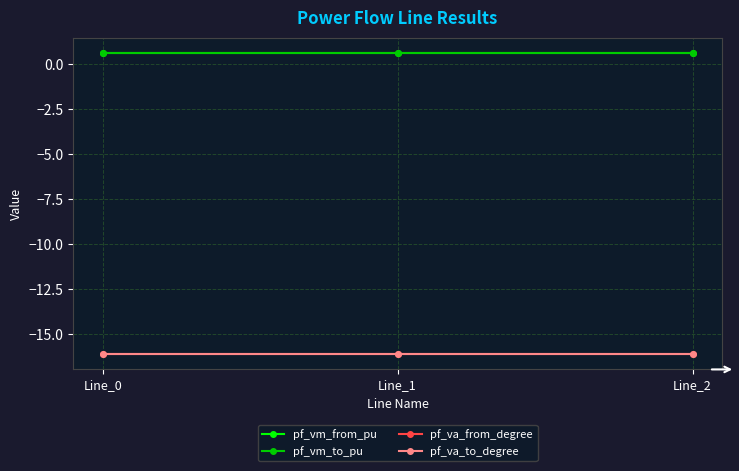

Is this an area chart (filled region under the line)?

No